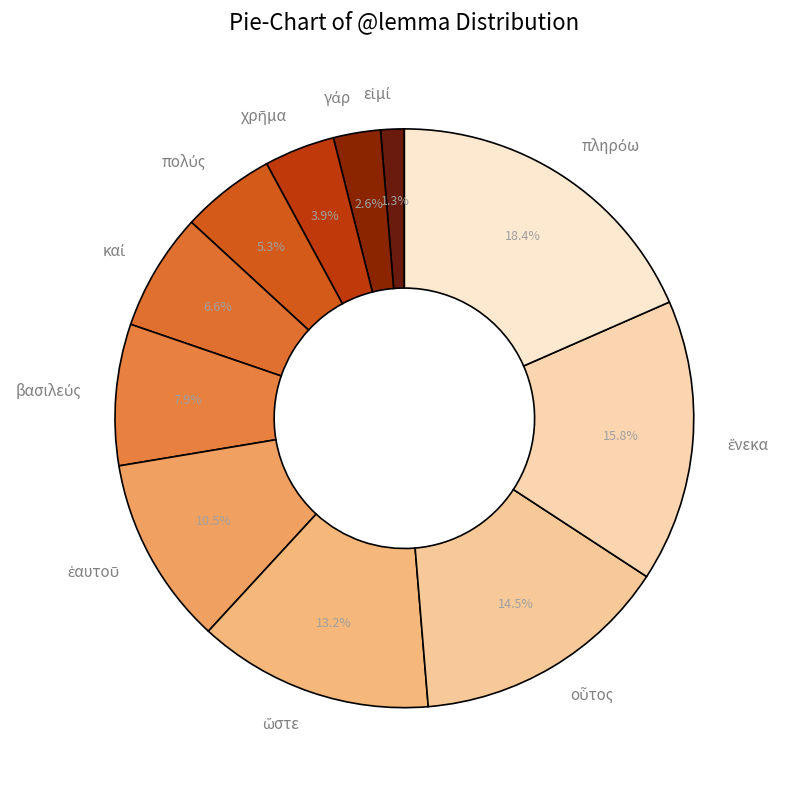

Does any single category account for the majority?

No